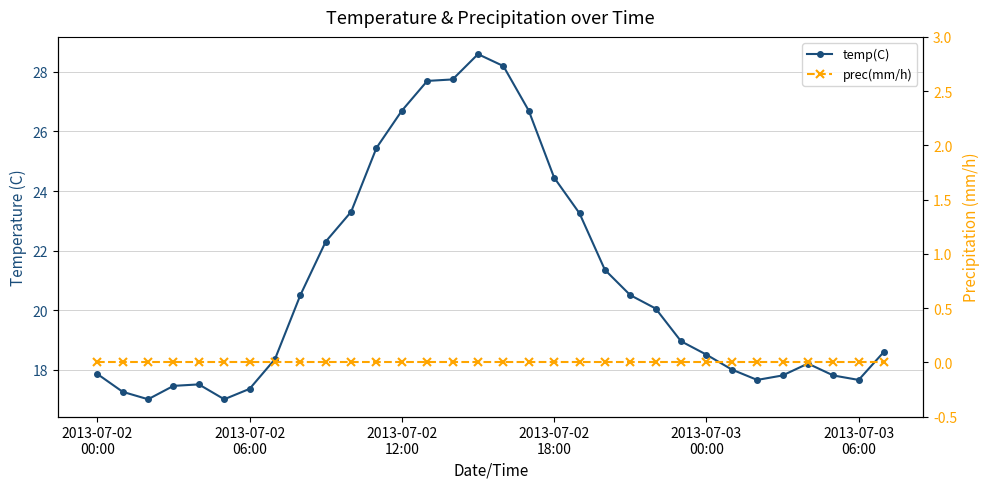

Which series has the largest total across all categories?

temp(C)